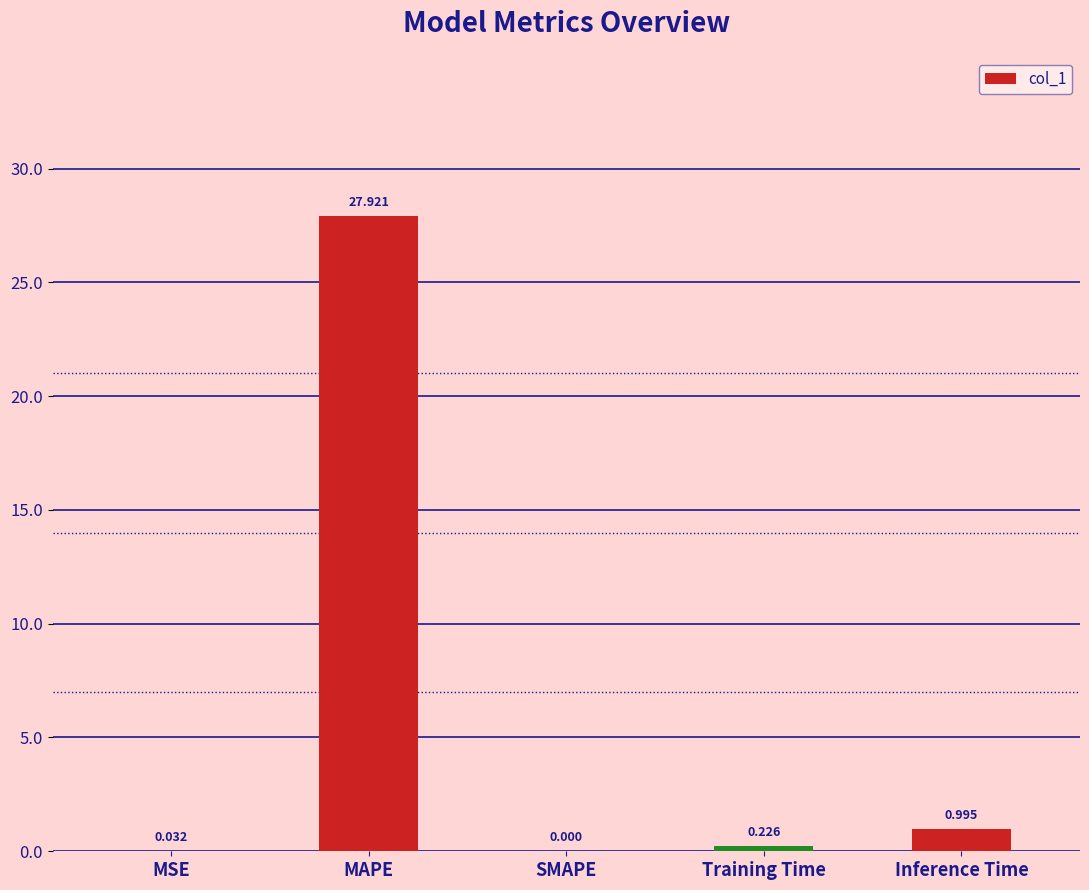

Which has a higher value, Inference Time or MAPE?

MAPE